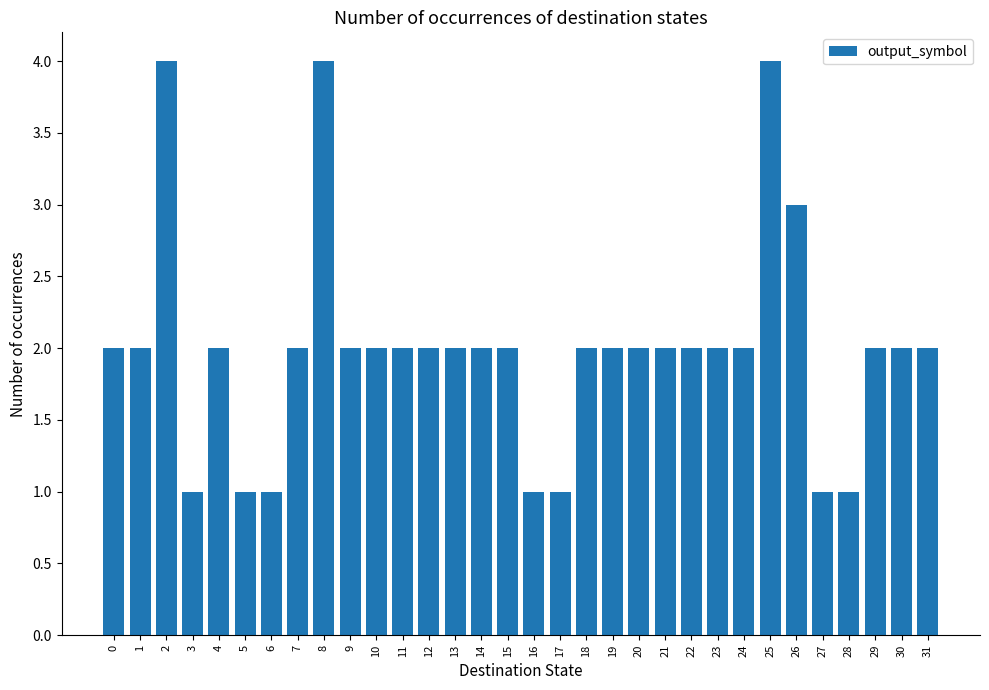

Reading left to right, transcribe all the data shown in this chart.

2	2	4	1	2	1	1	2	4	2	2	2	2	2	2	2	1	1	2	2	2	2	2	2	2	4	3	1	1	2	2	2